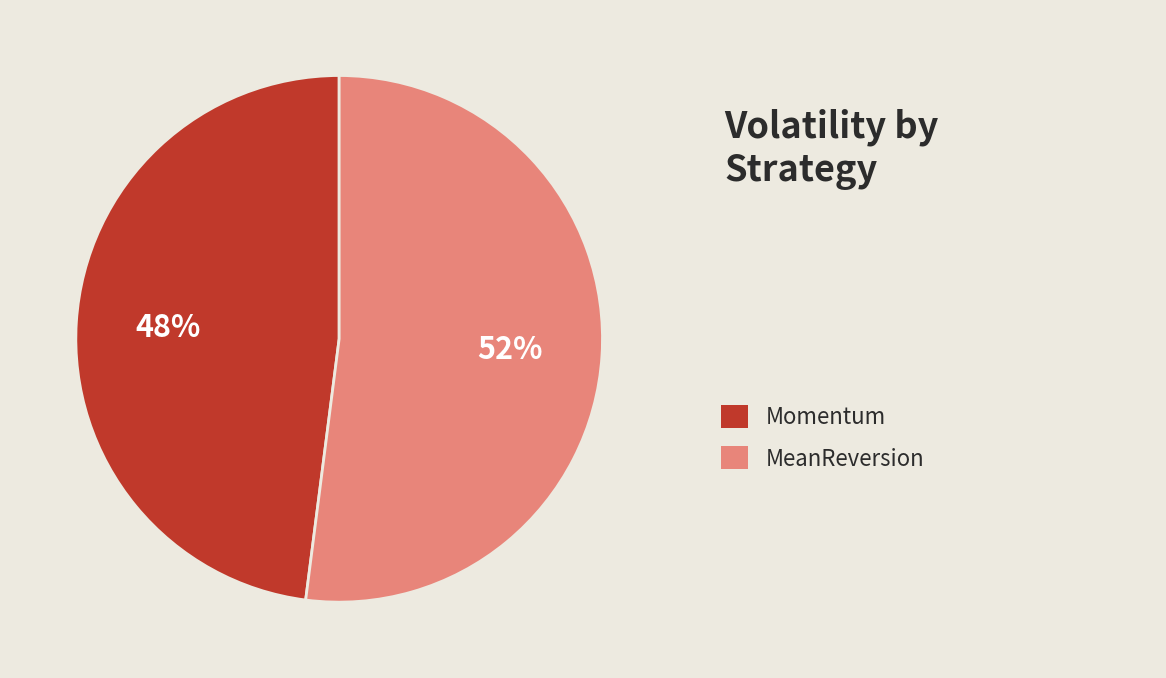

To the nearest percent, what is the average slice percentage?

50%